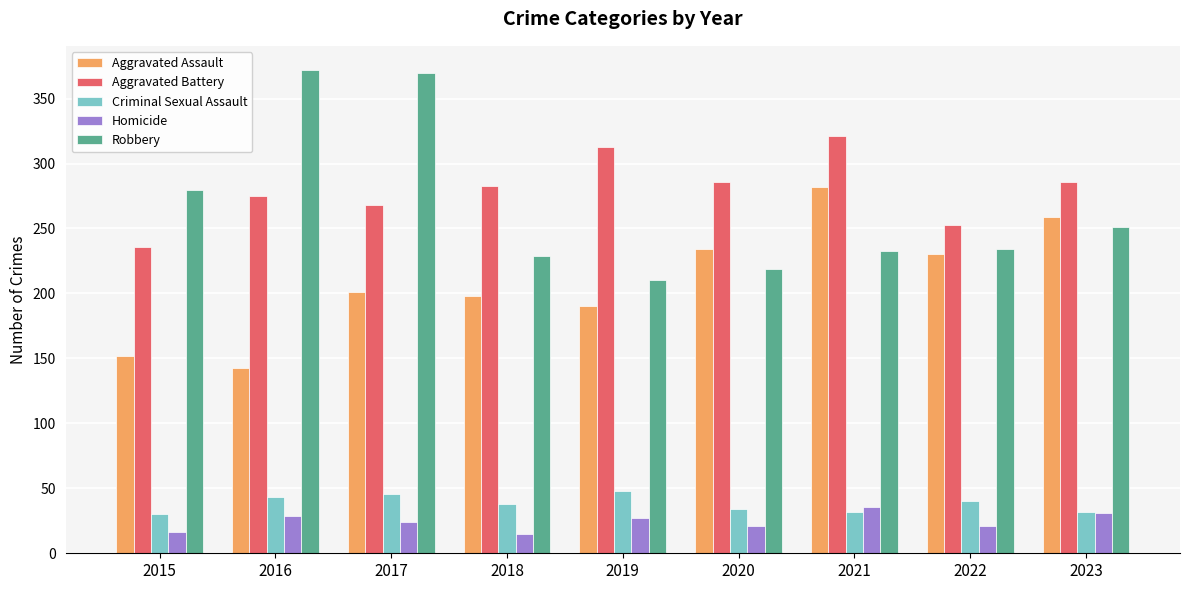

The Homicide series shows 41 at 2019. True or false?

False